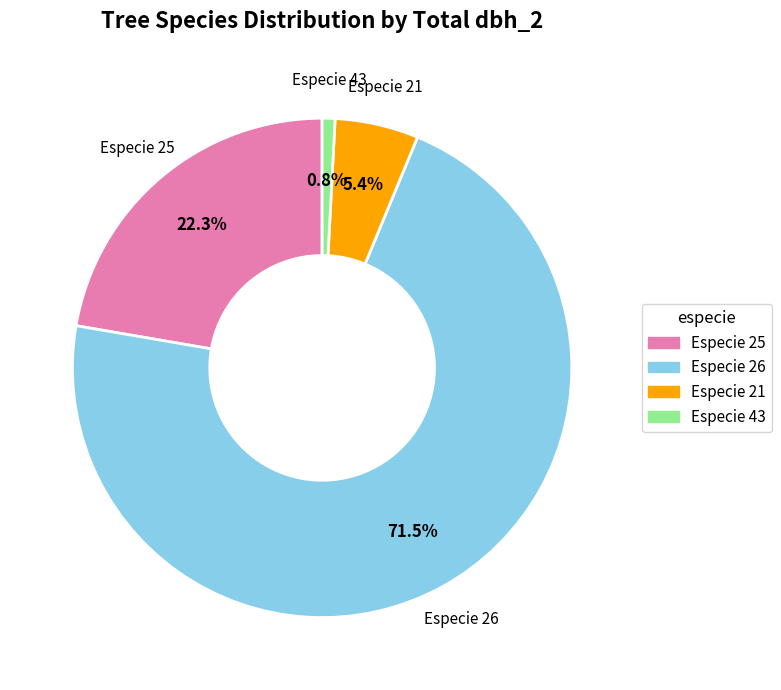

Is there a majority slice in this chart?

Yes